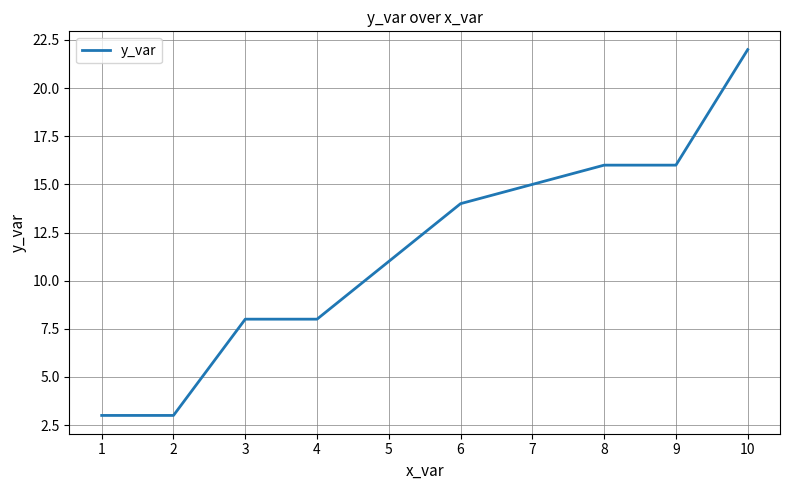

What is the sum of all values?

116